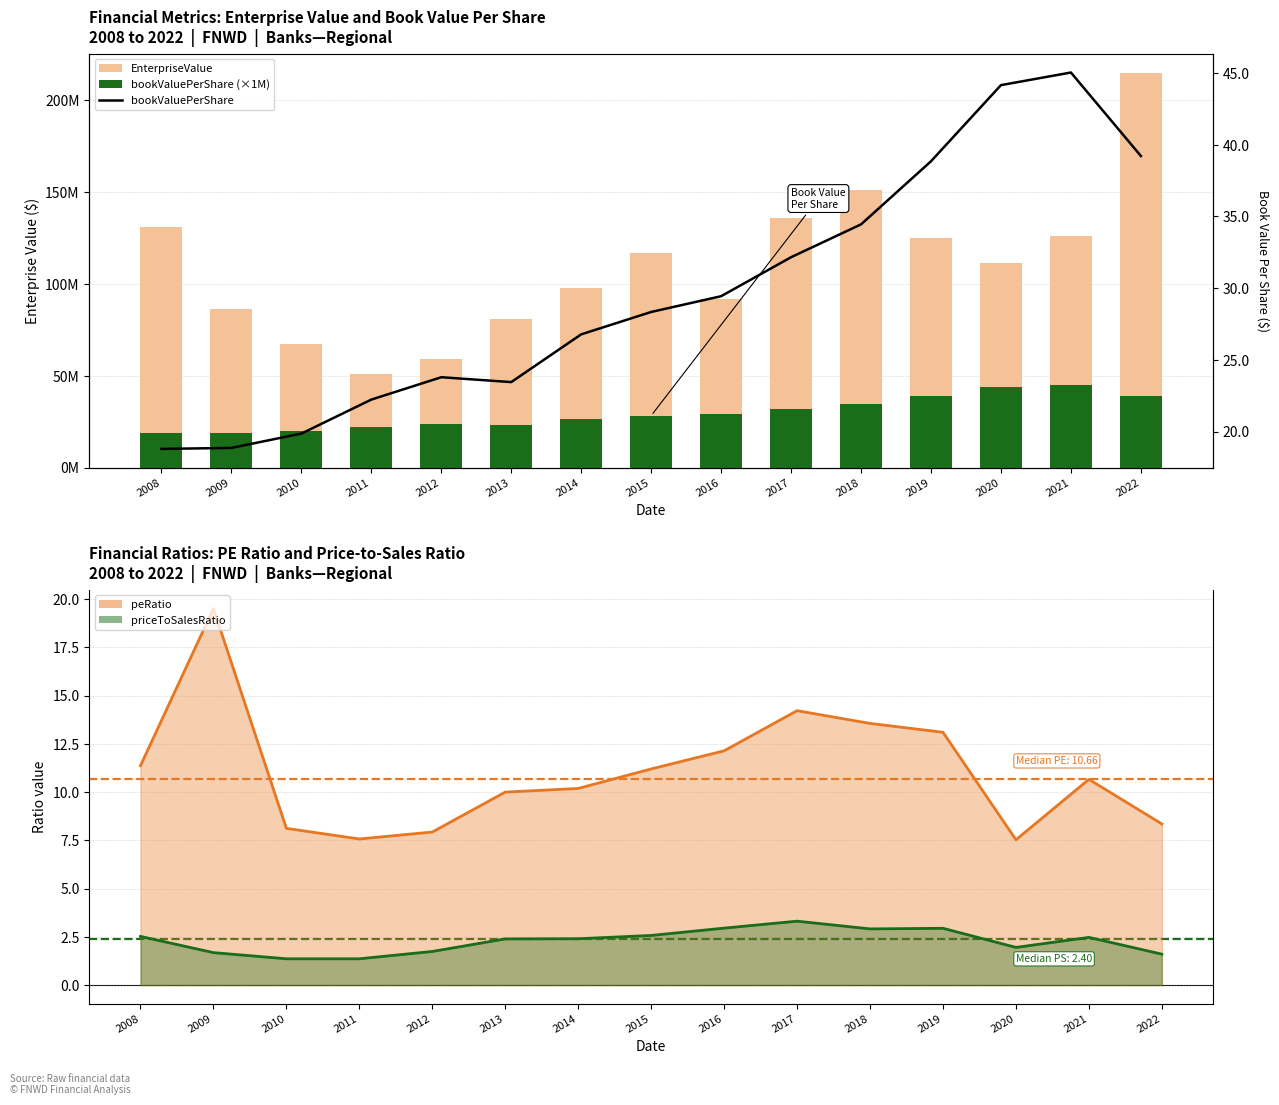

Reading left to right, extract all data points from this chart.

EnterpriseValue: 2008=130919224.0	2009=86526918.0	2010=67098625.1	2011=51034118.4	2012=59175148.8	2013=81064000.0	2014=97819919.0	2015=116747408.4	2016=91923593.8	2017=135937785.5	2018=151253318.0	2019=125179482.3	2020=111238267.6	2021=126362936.9	2022=214596585.8
bookValuePerShare (×1M): 2008=18790000.0	2009=18860000.0	2010=19860000.0	2011=22230000.0	2012=23790000.0	2013=23450000.0	2014=26780000.0	2015=28340000.0	2016=29440000.0	2017=32160000.0	2018=34450000.0	2019=38850000.0	2020=44160000.0	2021=45040000.0	2022=39220000.0
bookValuePerShare: 2008=18.8	2009=18.9	2010=19.9	2011=22.2	2012=23.8	2013=23.4	2014=26.8	2015=28.3	2016=29.4	2017=32.2	2018=34.5	2019=38.9	2020=44.2	2021=45.0	2022=39.2